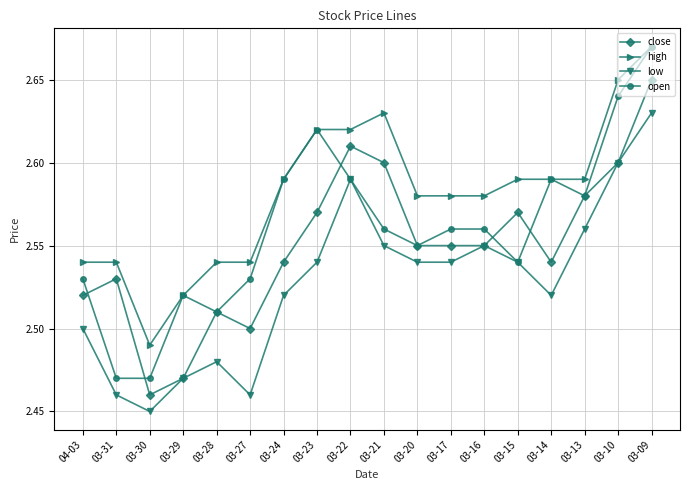

Count the number of categories in the chart.

18